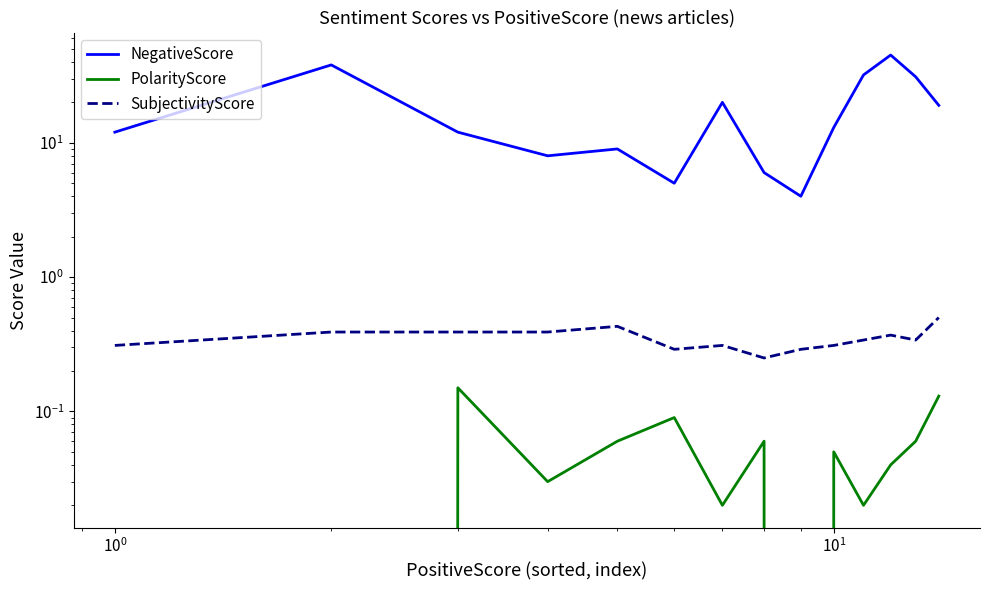

What are all the series names shown in the legend?

NegativeScore, PolarityScore, SubjectivityScore